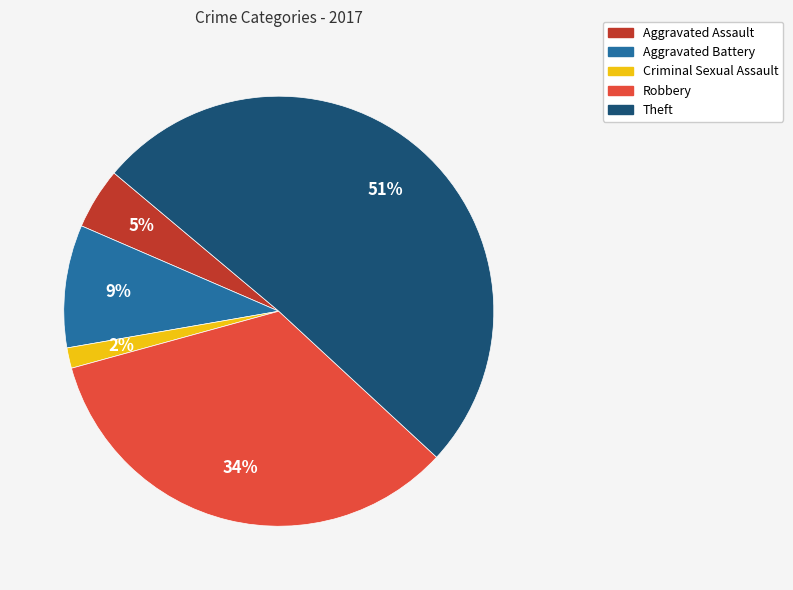

To the nearest percent, what is the difference between the largest and smallest slice percentages?

49%